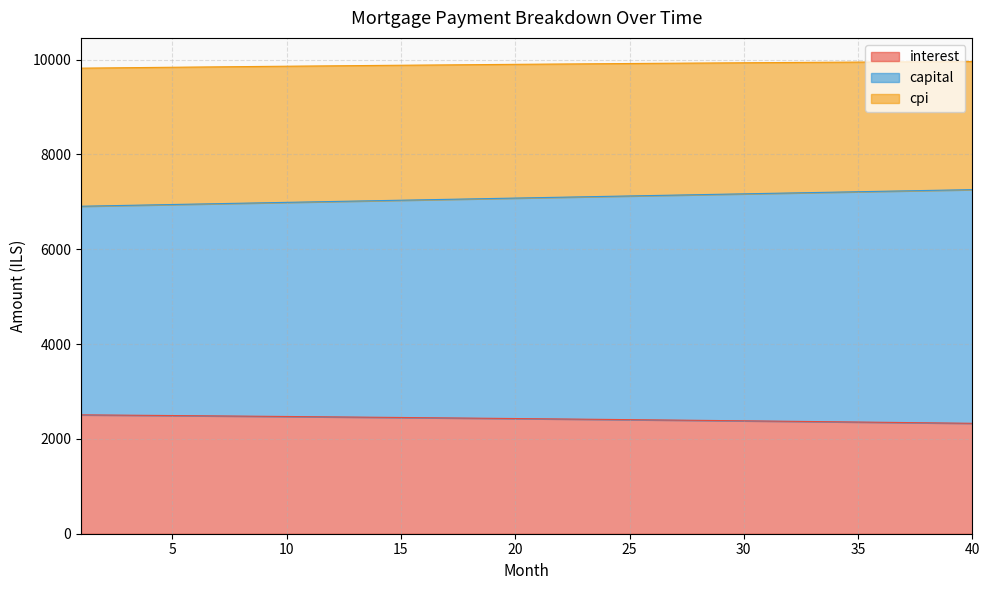

What is the minimum value shown in the chart?

2328.4